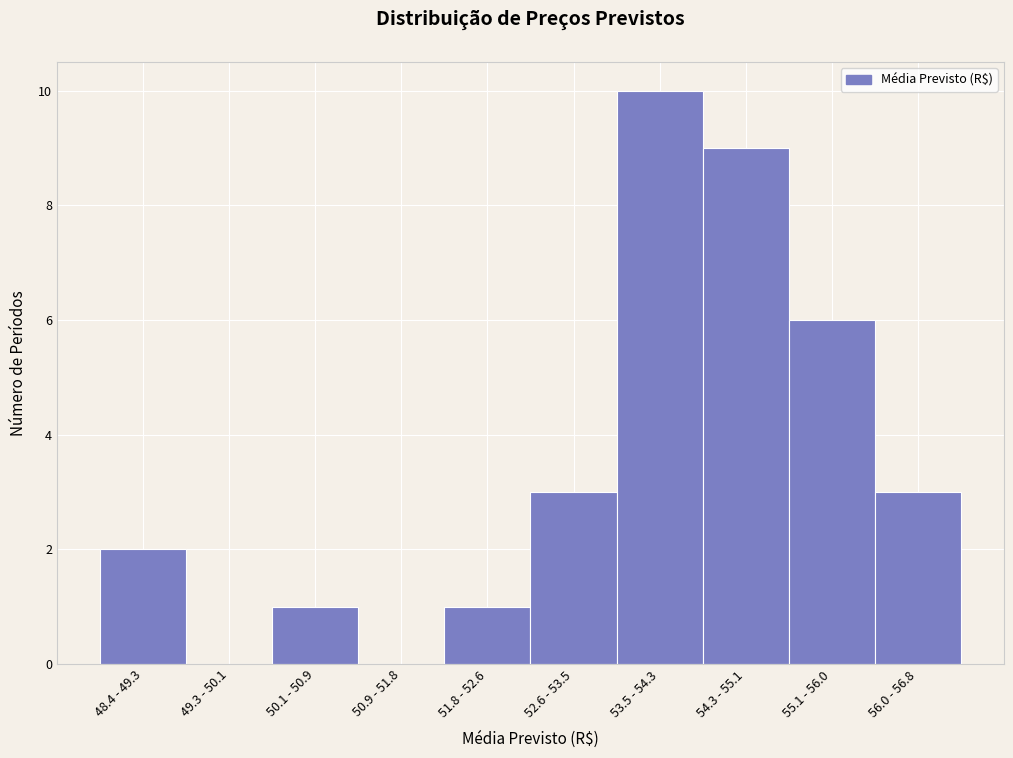

Reading left to right, list all the values displayed in this chart.

48.4 - 49.3=2	49.3 - 50.1=0	50.1 - 50.9=1	50.9 - 51.8=0	51.8 - 52.6=1	52.6 - 53.5=3	53.5 - 54.3=10	54.3 - 55.1=9	55.1 - 56.0=6	56.0 - 56.8=3